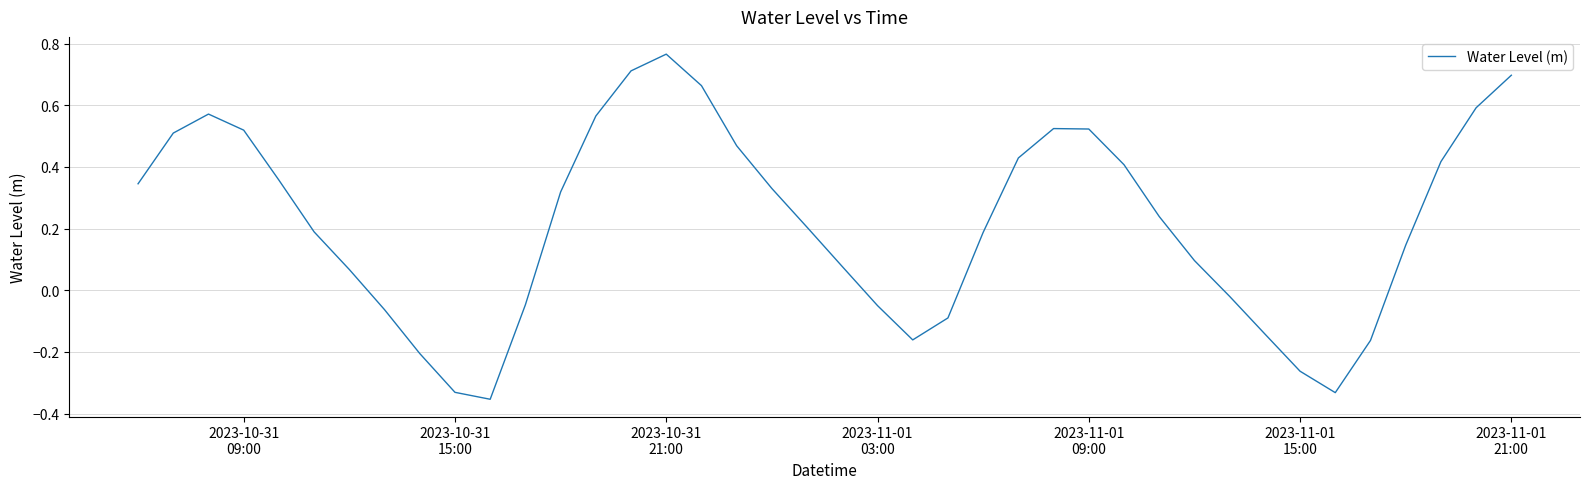

What is the difference between the maximum and second lowest values?

1.1